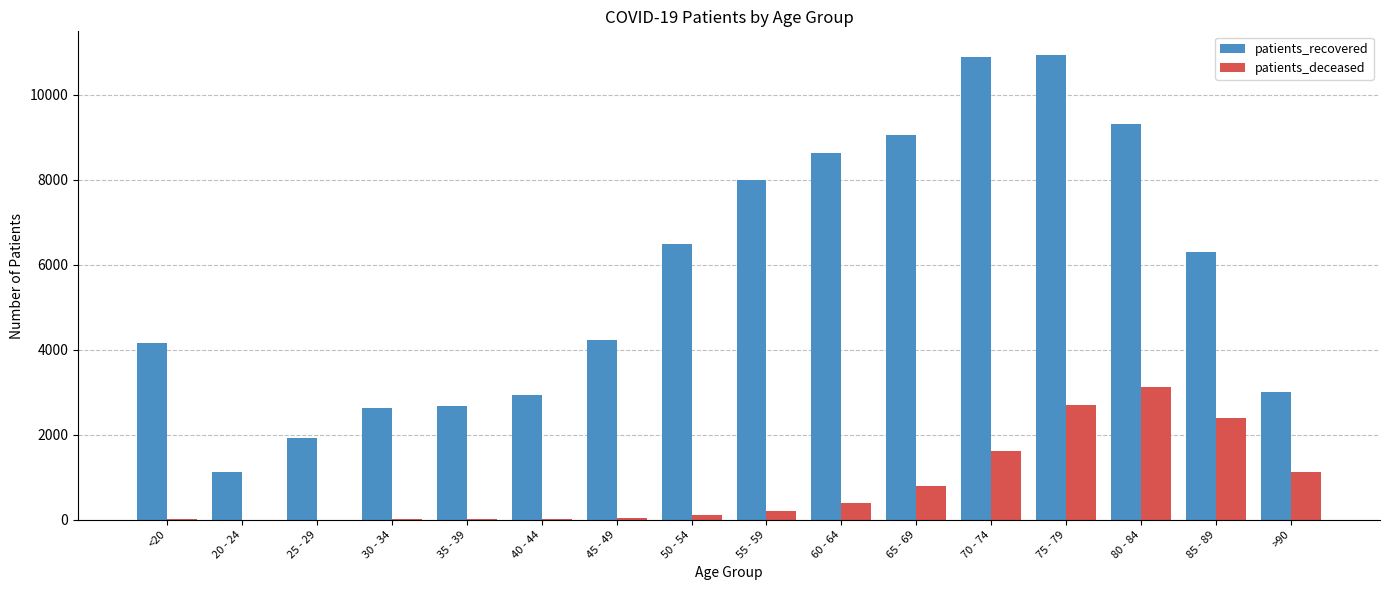

At which category is the sum across all series the highest?

75 - 79